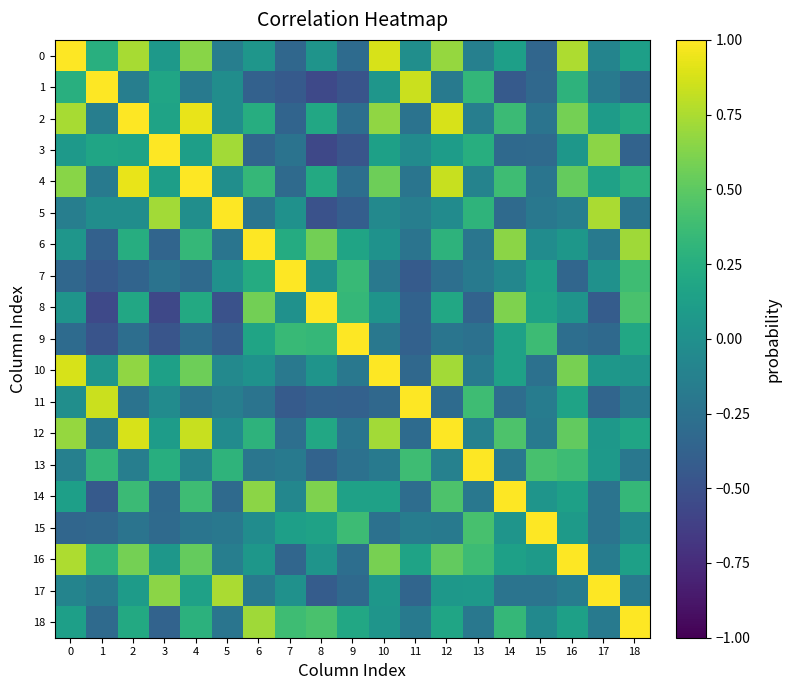

Which has a higher value, 6 or 15?

6